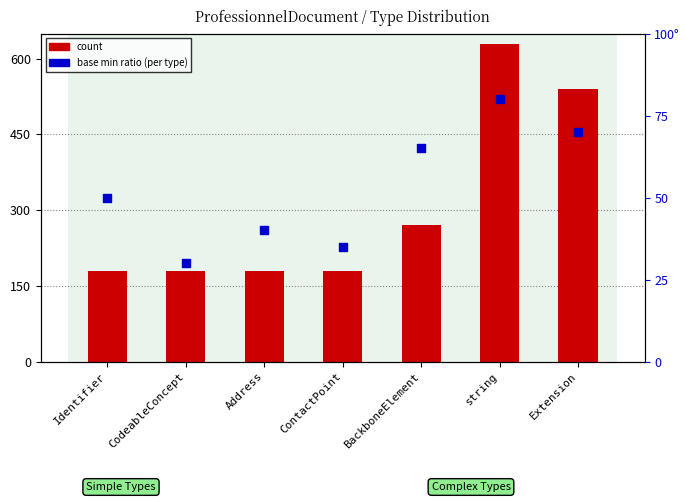

What is the total value across all series at Extension?

610